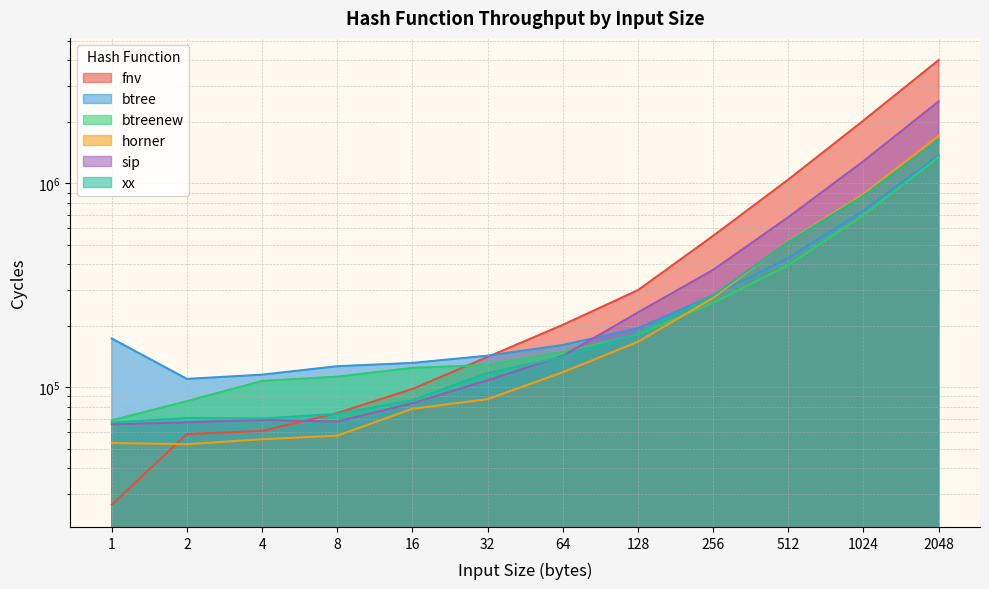

Between 4 and 32, which series saw the biggest shift?

fnv